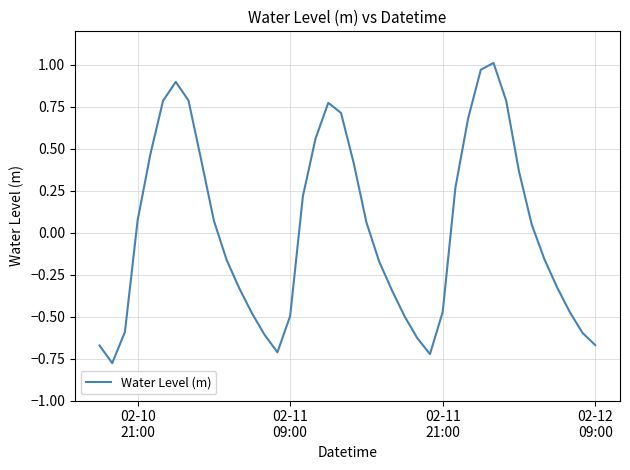

What is the smallest value displayed?

-0.8